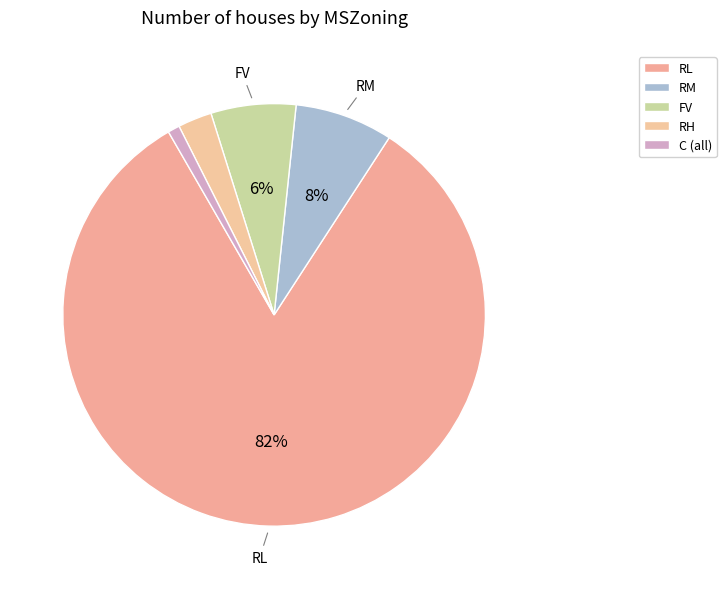

How many segments does this pie chart have?

5